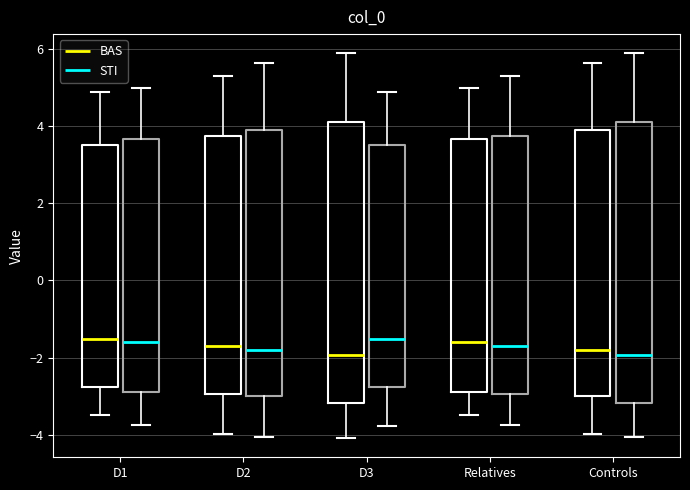

Where does the lower whisker of the box for D2 (STI) end on the y-axis? The values are not printed on the chart, so give them approximately, as read against the axis.

-4.0